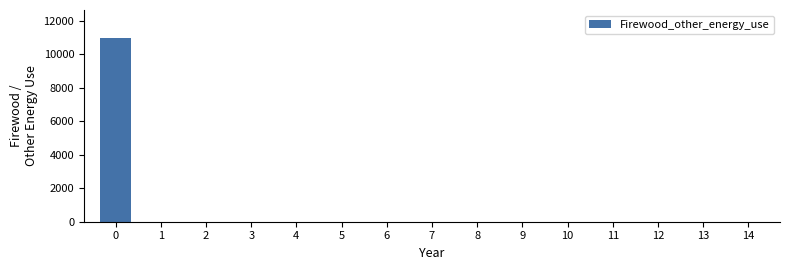

What is the sum of all values?

11000